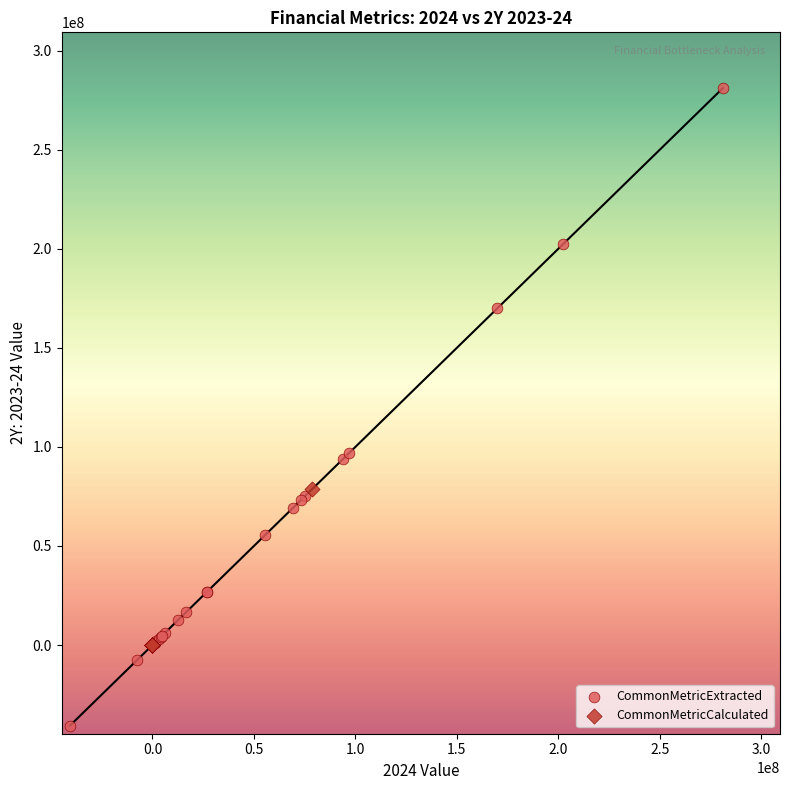

Which series contains the highest Y value?

CommonMetricExtracted